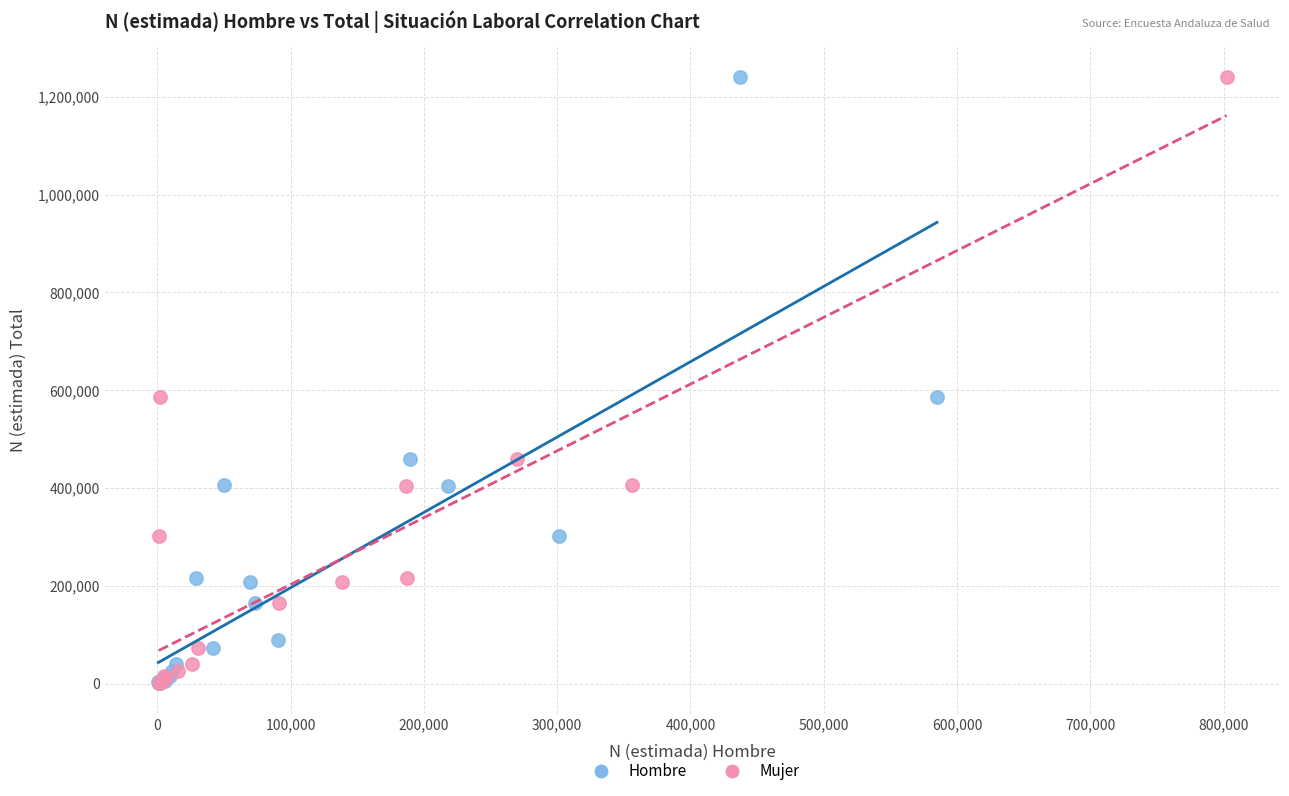

What are all the series names shown in the legend?

Hombre, Mujer